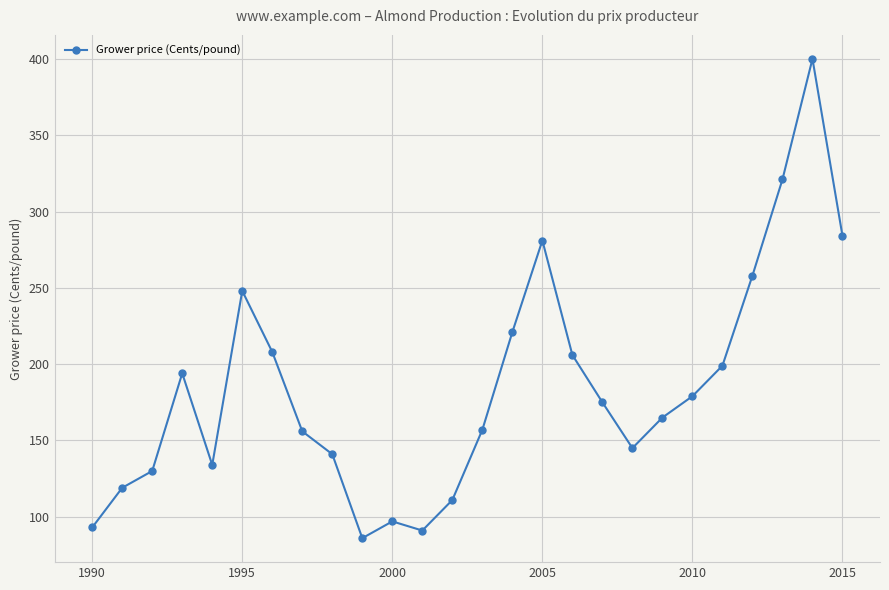

Count the number of data series in this chart.

1